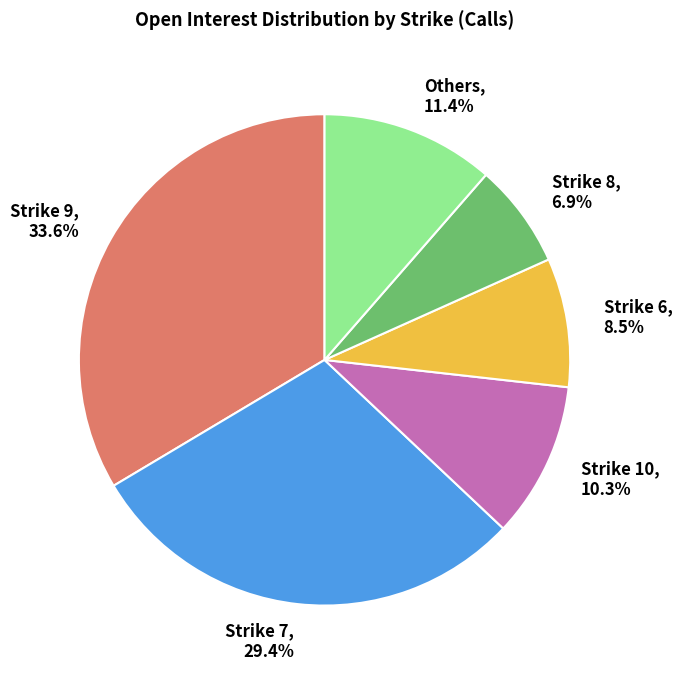

What is the ratio of the value at Strike 6 to the value at Strike 9?

0.3